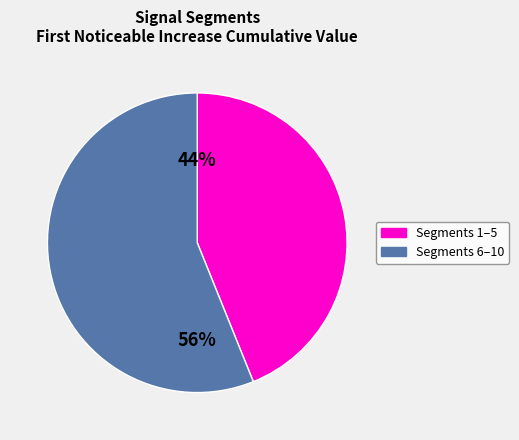

Does any single category account for the majority?

Yes